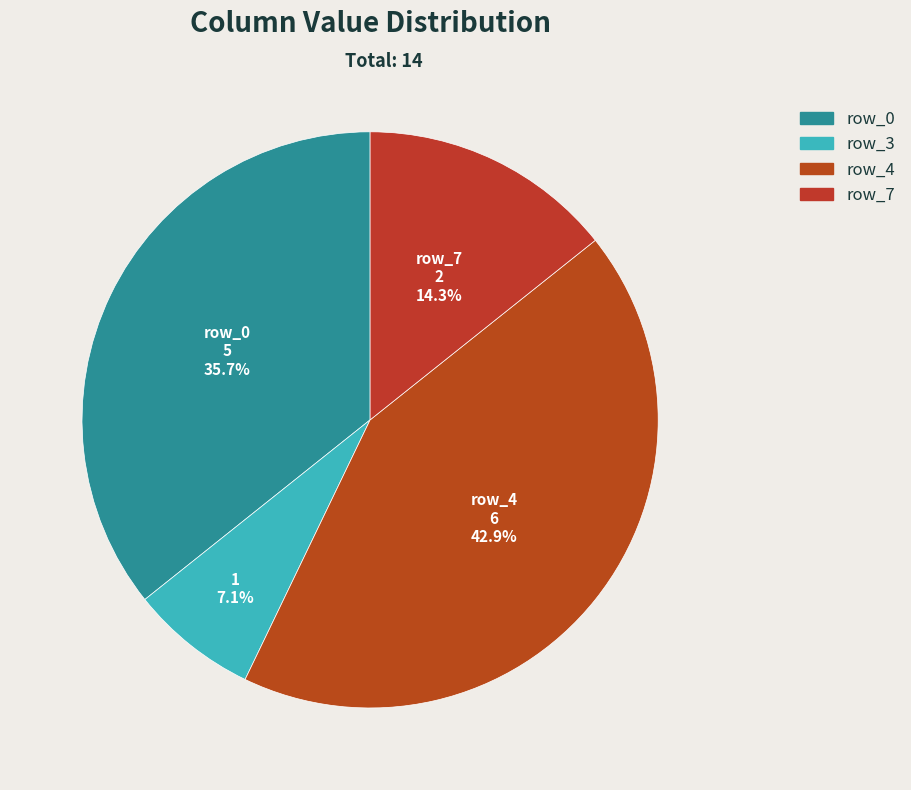

Is there a majority slice in this chart?

No